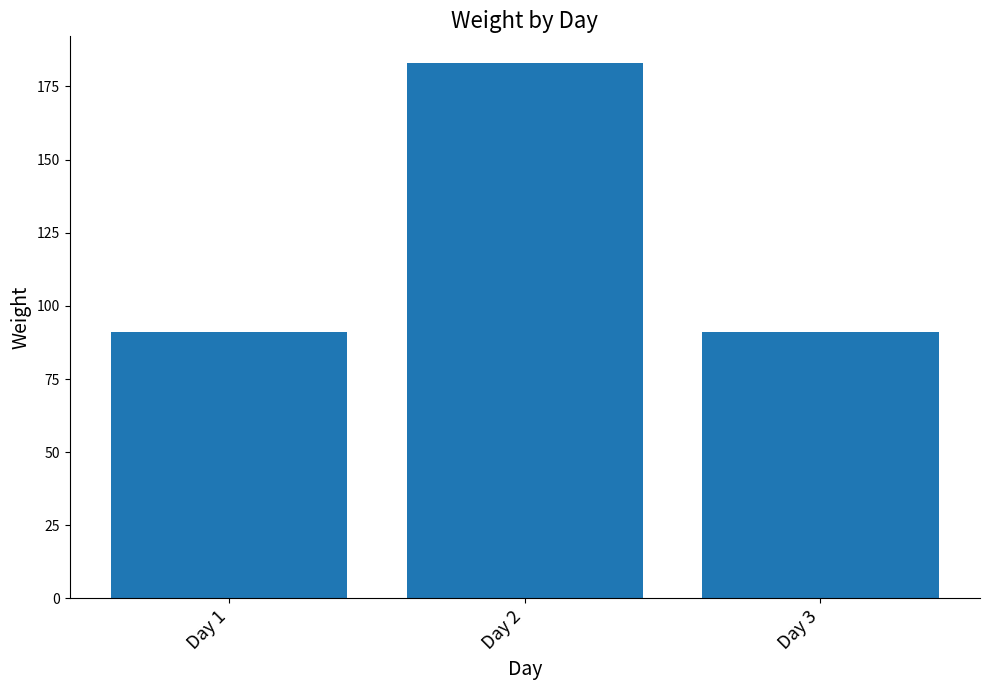

What is the value of the 2nd bar from the left?

183